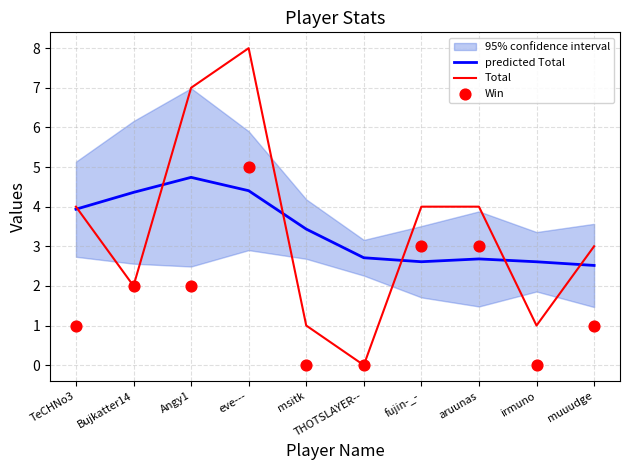

Which series contains the lowest Y value?

Total